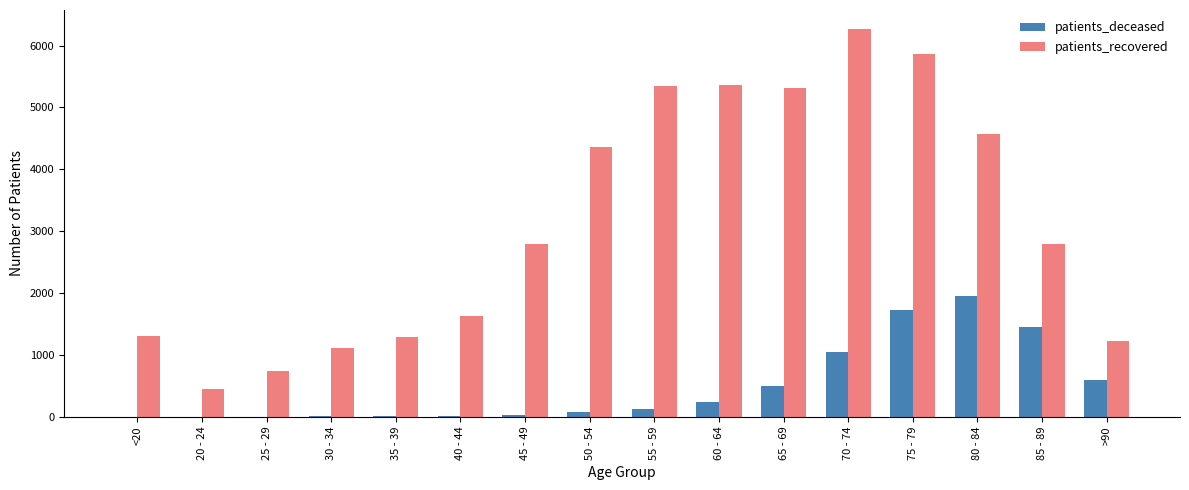

True or false: patients_recovered has a value of 458 at 25 - 29.

False